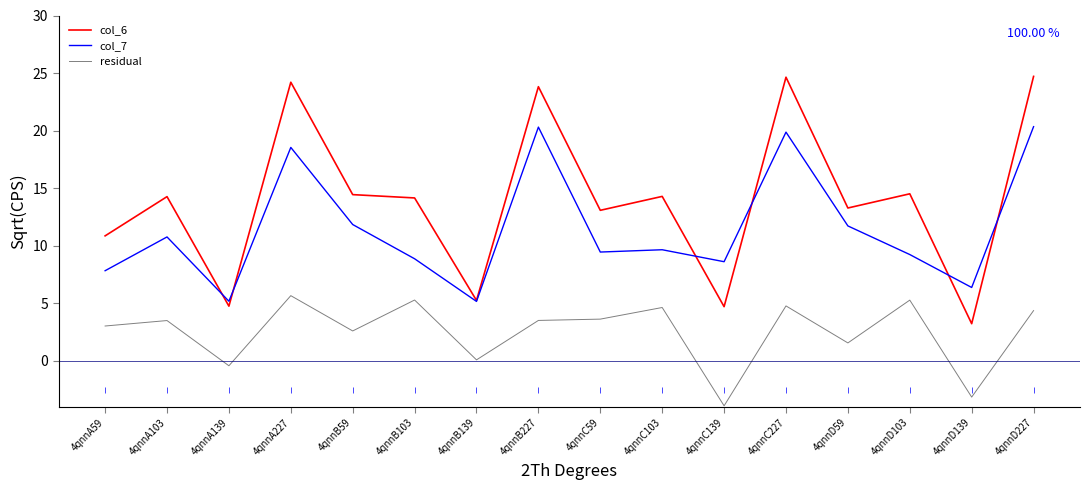

True or false: residual and col_7 cross at least once.

False